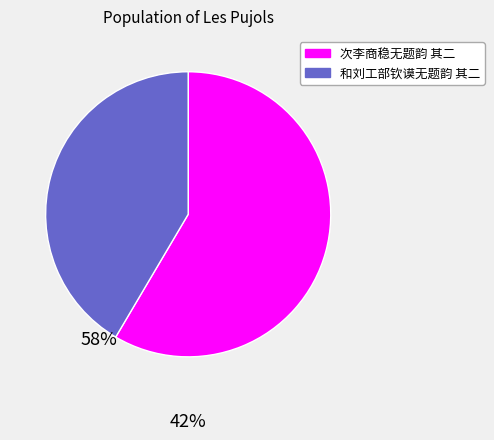

Do 次李商稳无题韵 其二 and 和刘工部钦谟无题韵 其二 together represent more than half of the pie?

Yes